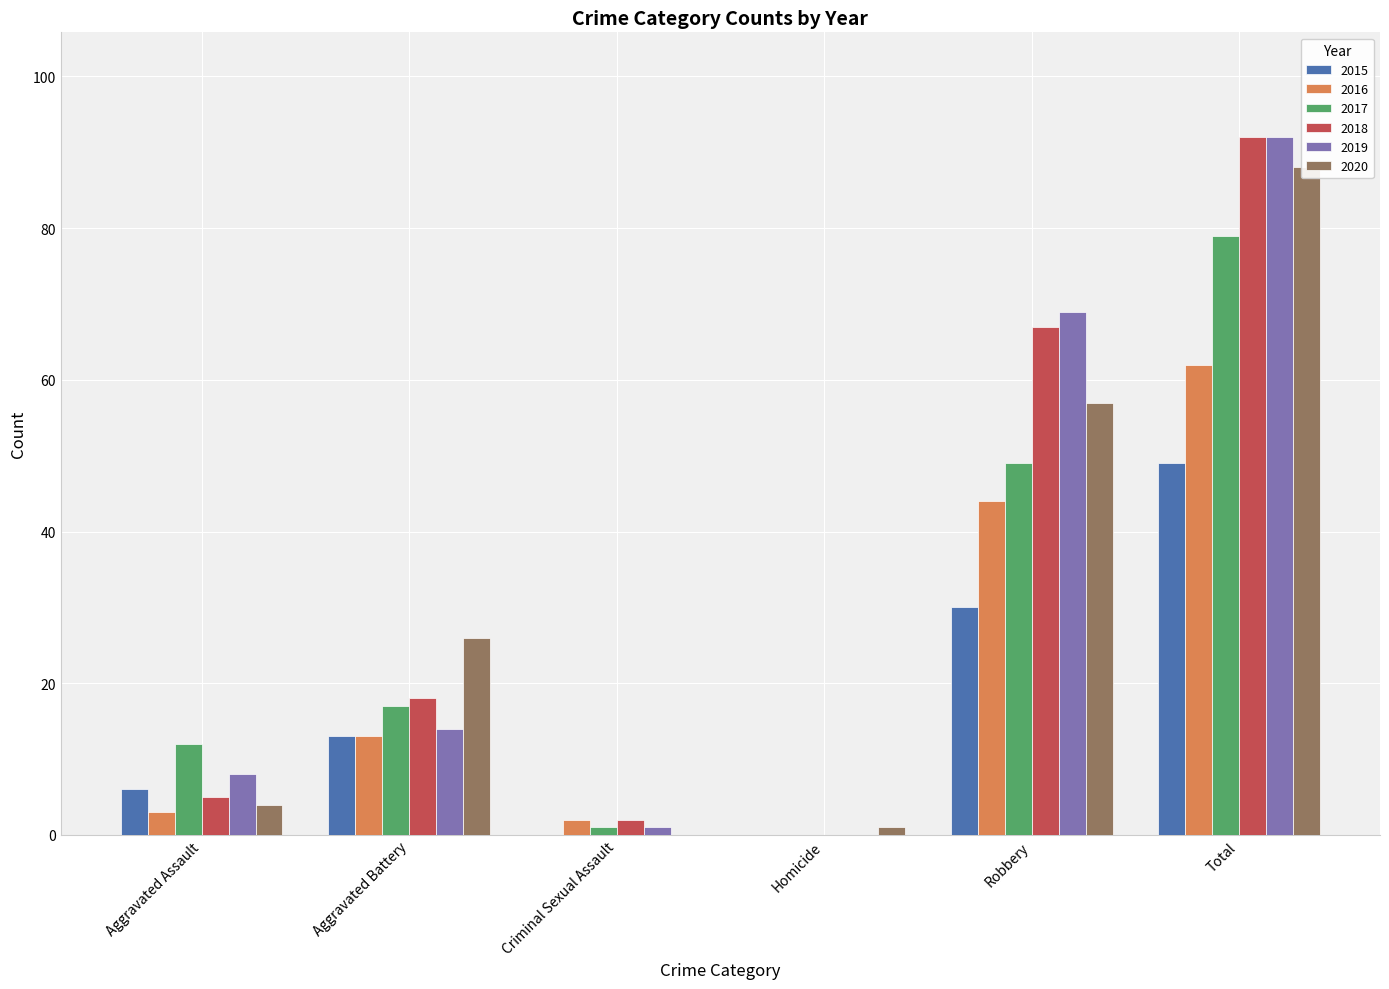

Rank the categories by 2018 value from highest to lowest.

Total, Robbery, Aggravated Battery, Aggravated Assault, Criminal Sexual Assault, Homicide